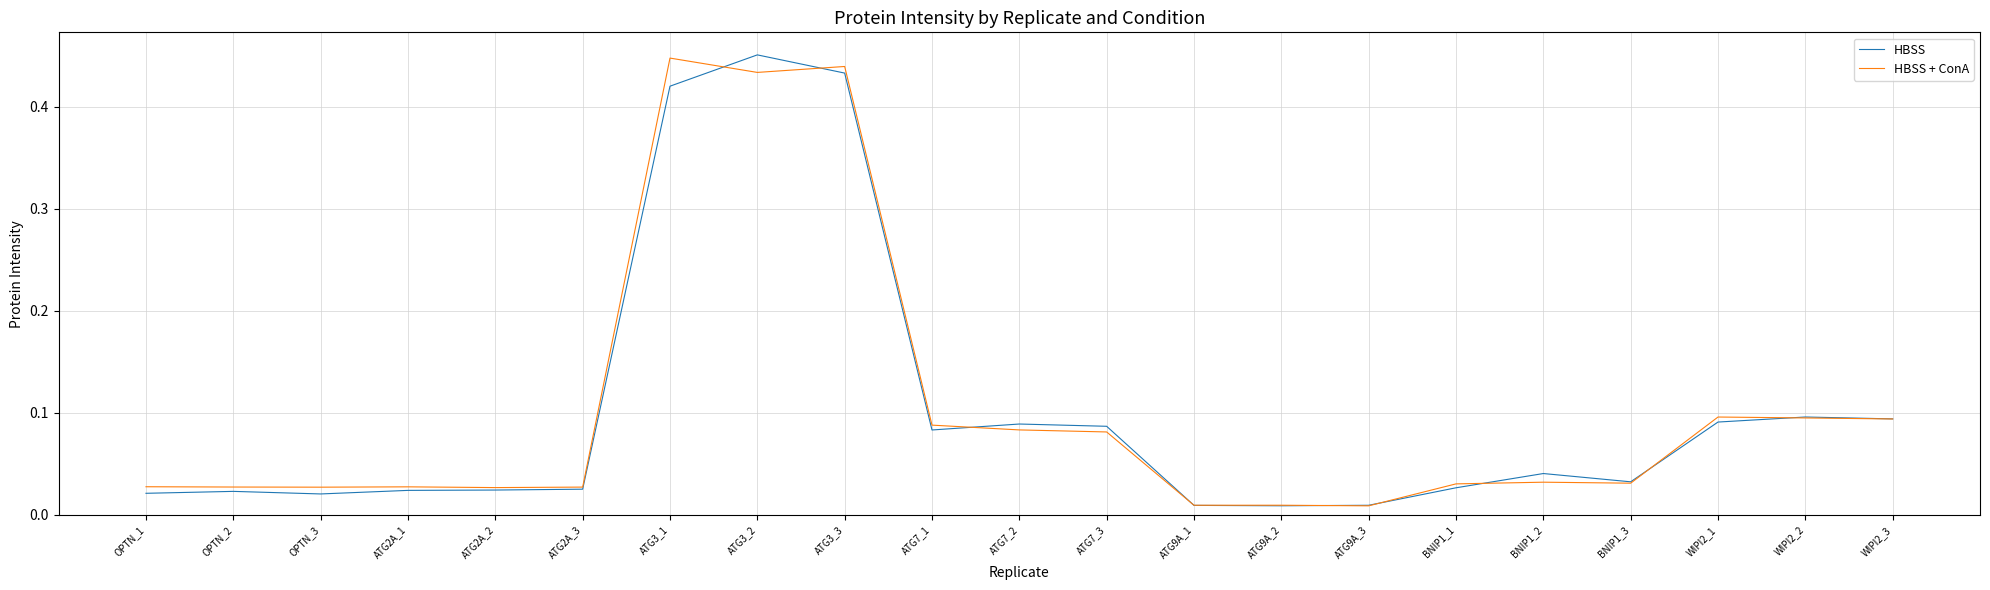

What position from the left is WIPI2_3?

21